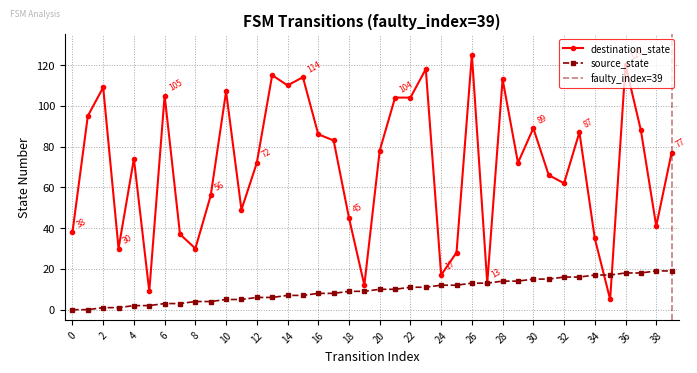

Which series has the widest spread of values?

destination_state